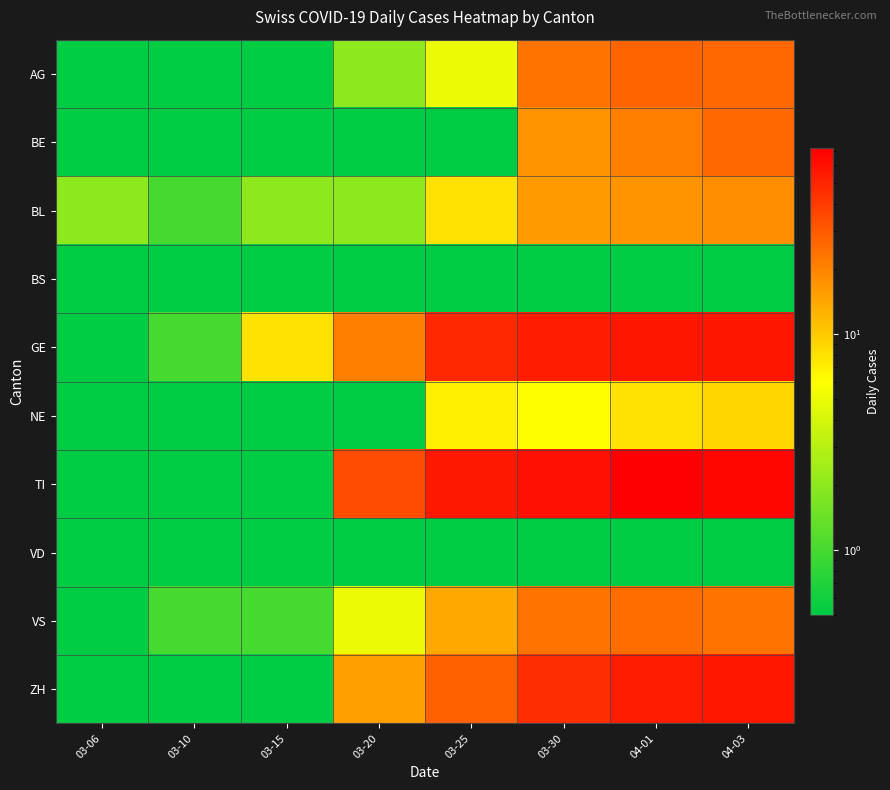

What is the total value across all series at 03-30?

246.2